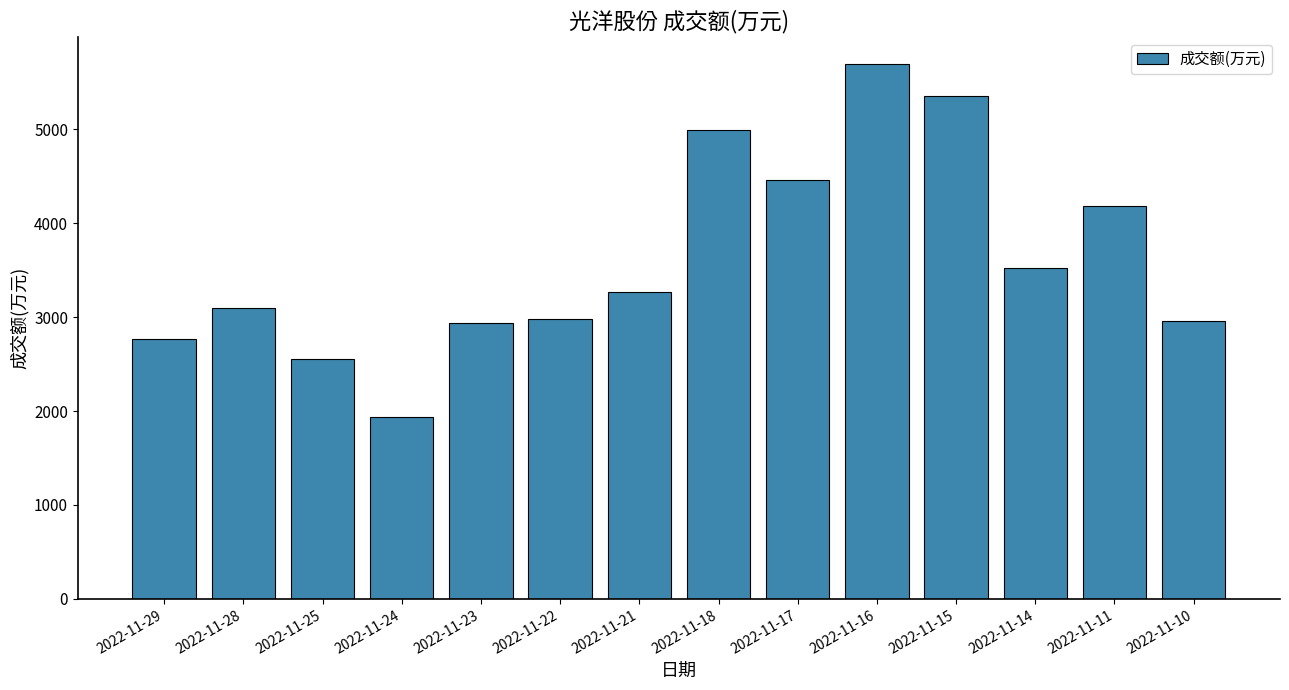

What is the approximate value at 2022-11-28, to the nearest 100?

3100